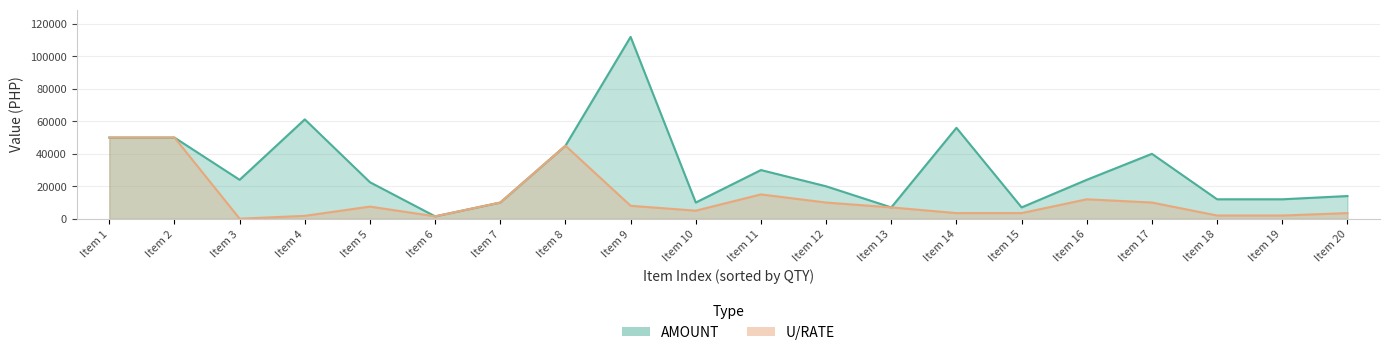

True or false: AMOUNT has a value of 69693 at 1.

False